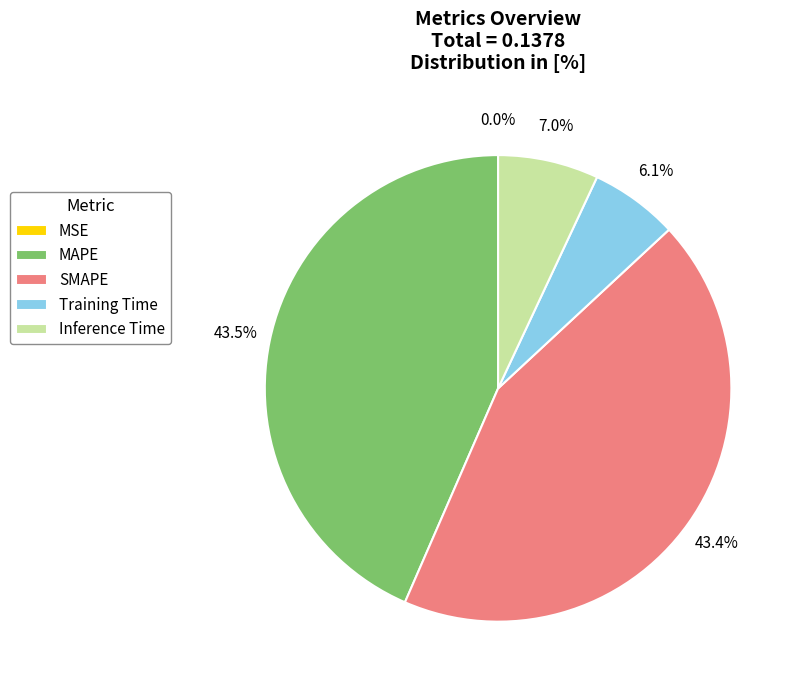

Is there a majority slice in this chart?

No